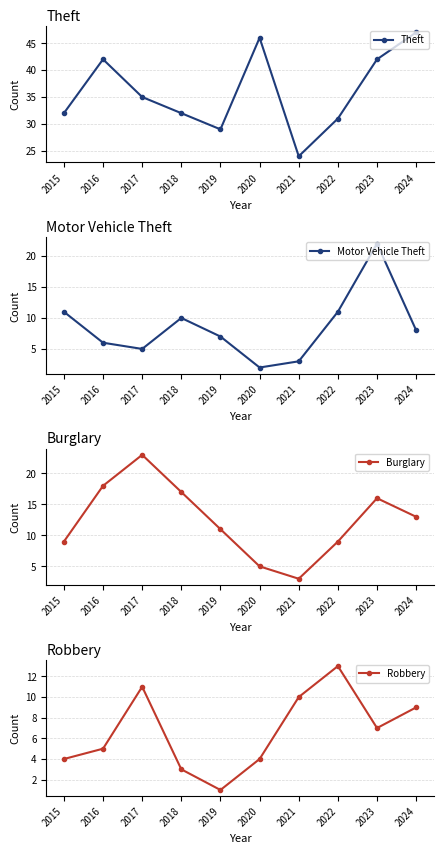

List the labels in order of Burglary value, smallest first.

2021, 2020, 2015, 2022, 2019, 2024, 2023, 2018, 2016, 2017